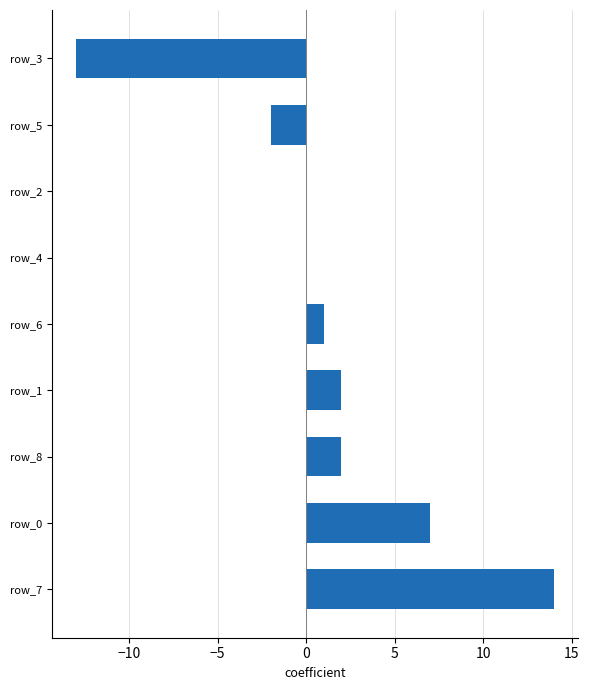

Approximately how many times larger is the value at row_1 compared to row_8?

1.0